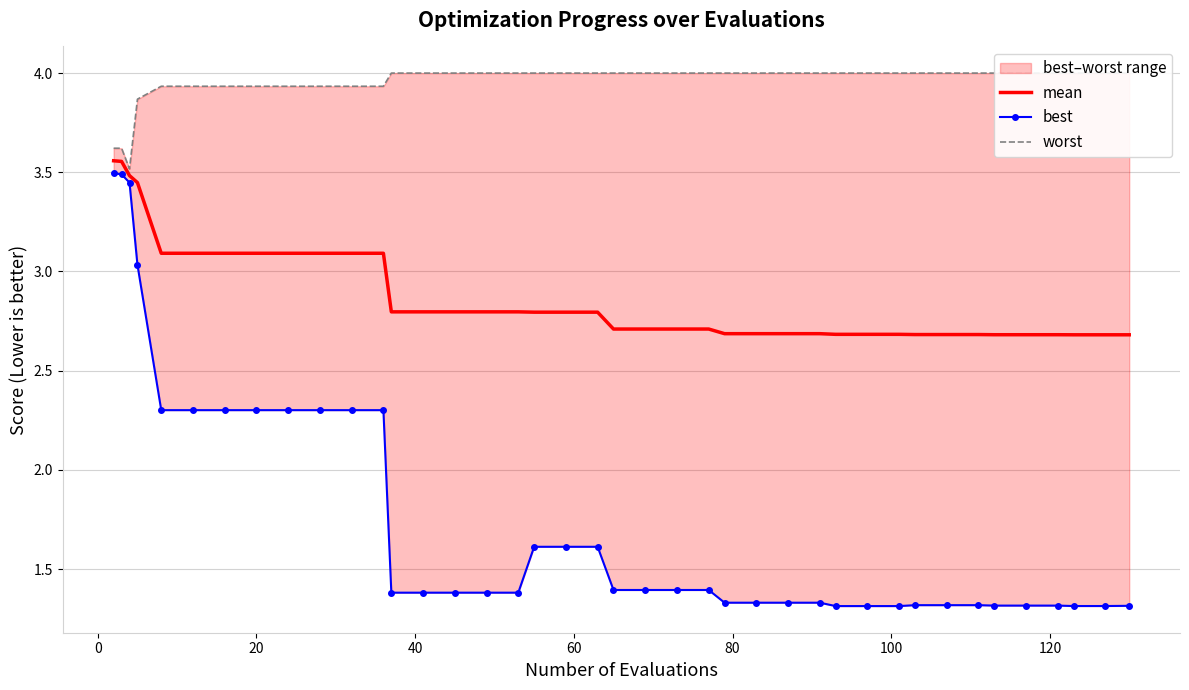

What is the average value of the best series?

1.8